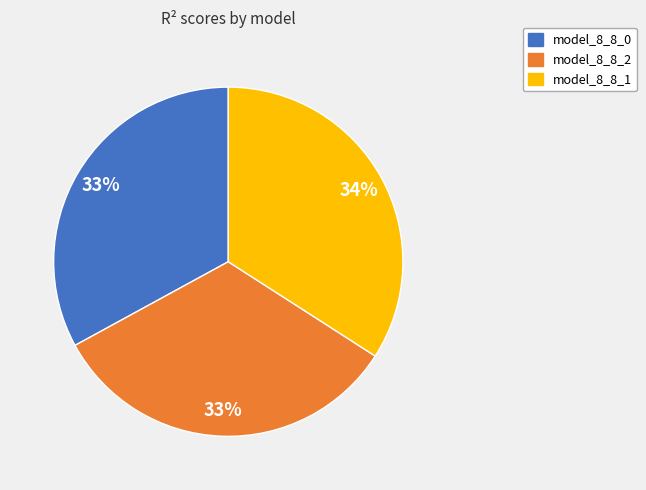

Does any single category account for the majority?

No